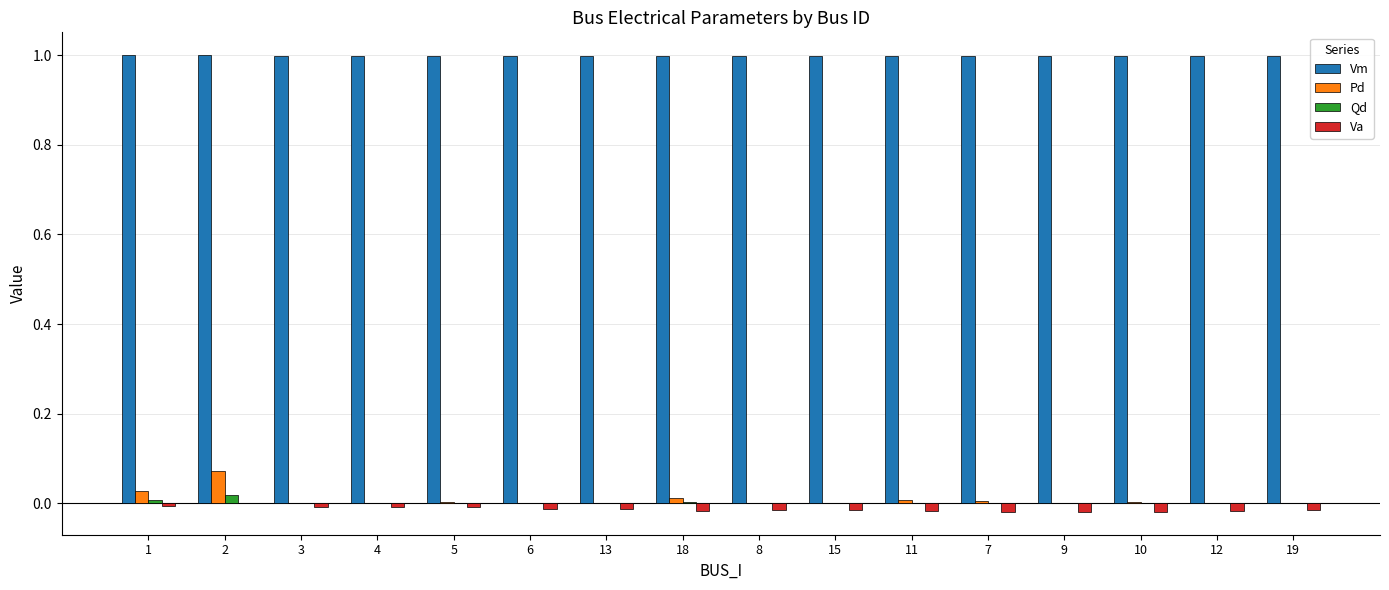

Which series has the largest total across all categories?

Vm